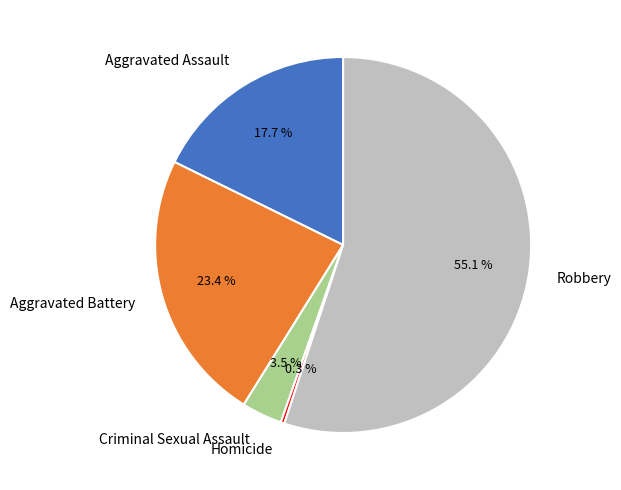

What percentage is NOT represented by Robbery?

44.9%